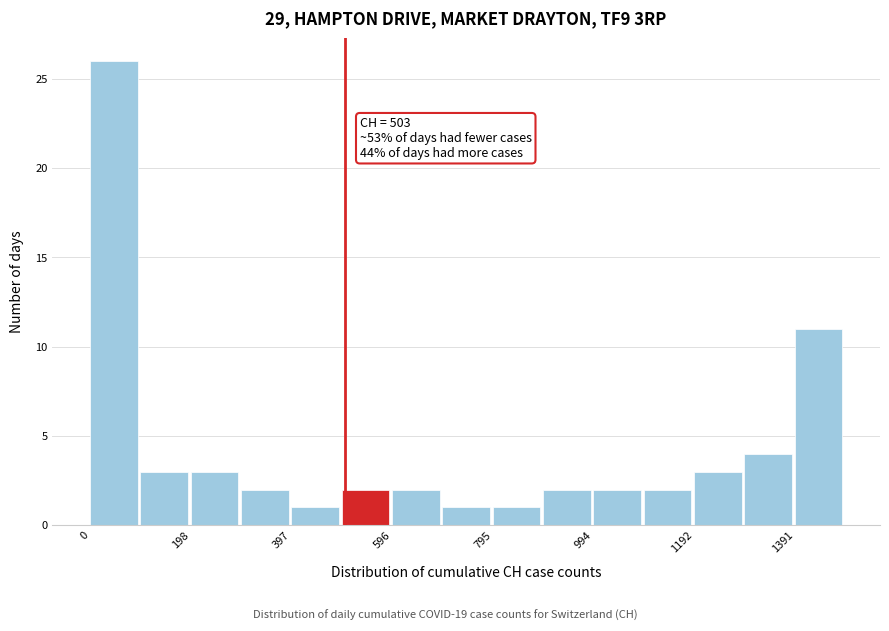

Over which range of the x-axis is the bar tallest?

0 to 100